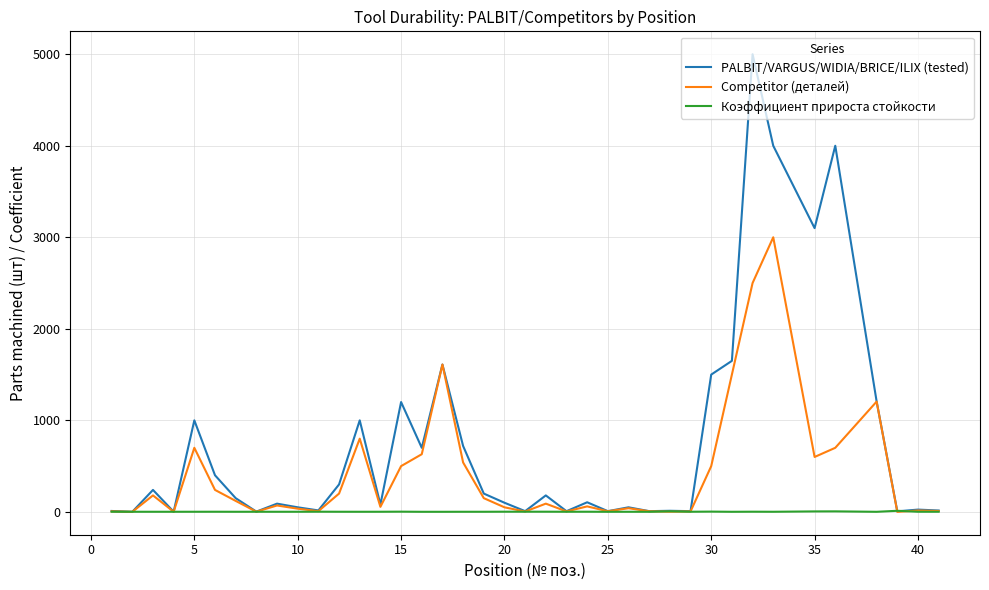

Rank the series by their average value, from highest to lowest.

PALBIT/VARGUS/WIDIA/BRICE/ILIX (tested), Competitor (деталей), Коэффициент прироста стойкости